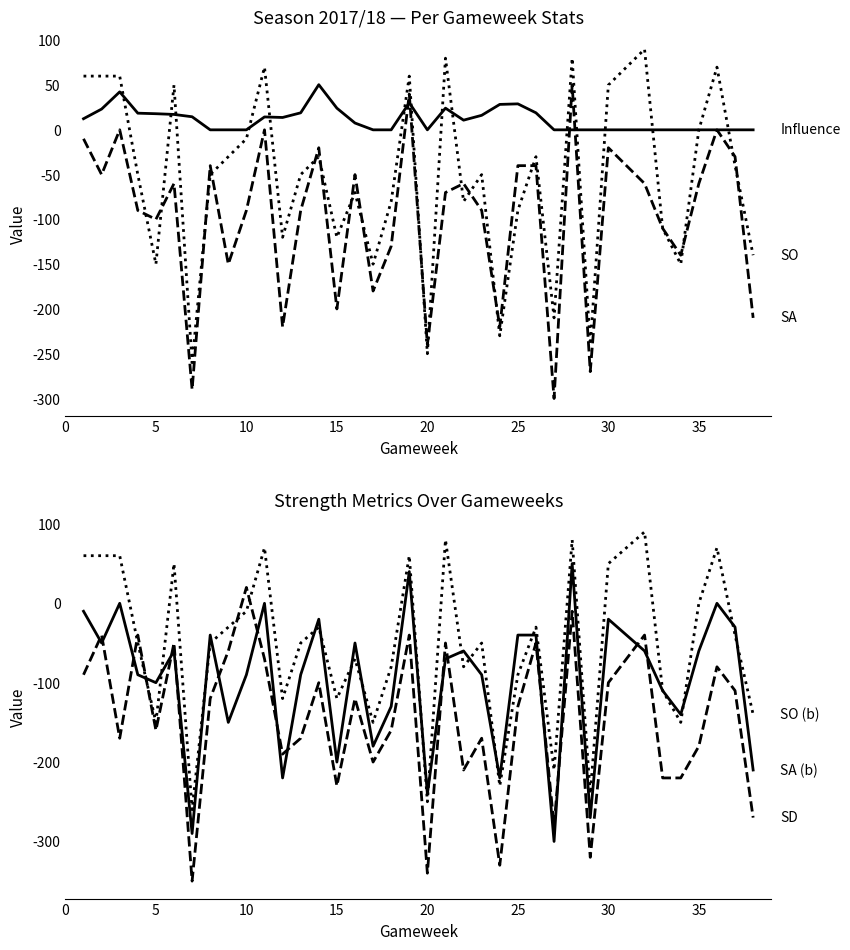

Which series has the largest range (max minus min)?

SD